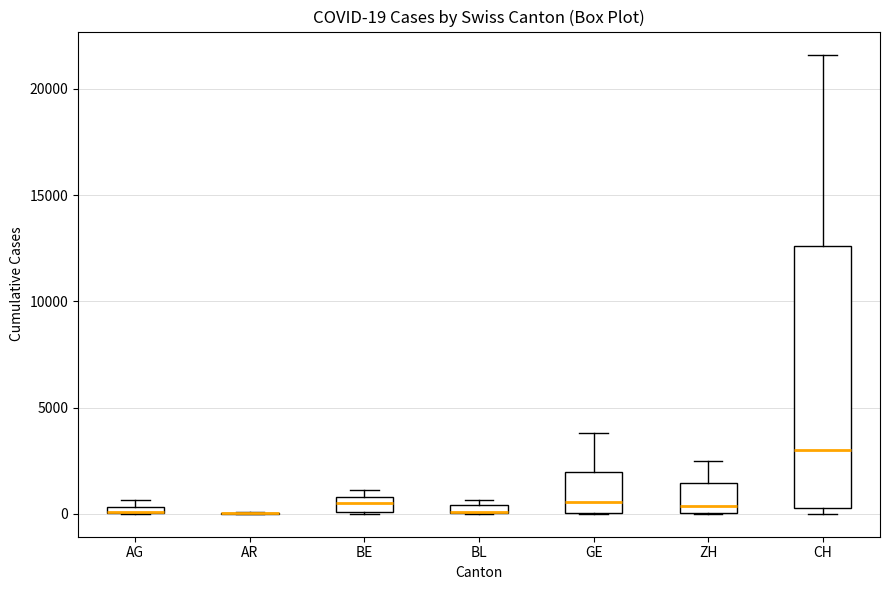

Which box is the tallest, from its lower edge to its upper edge?

CH